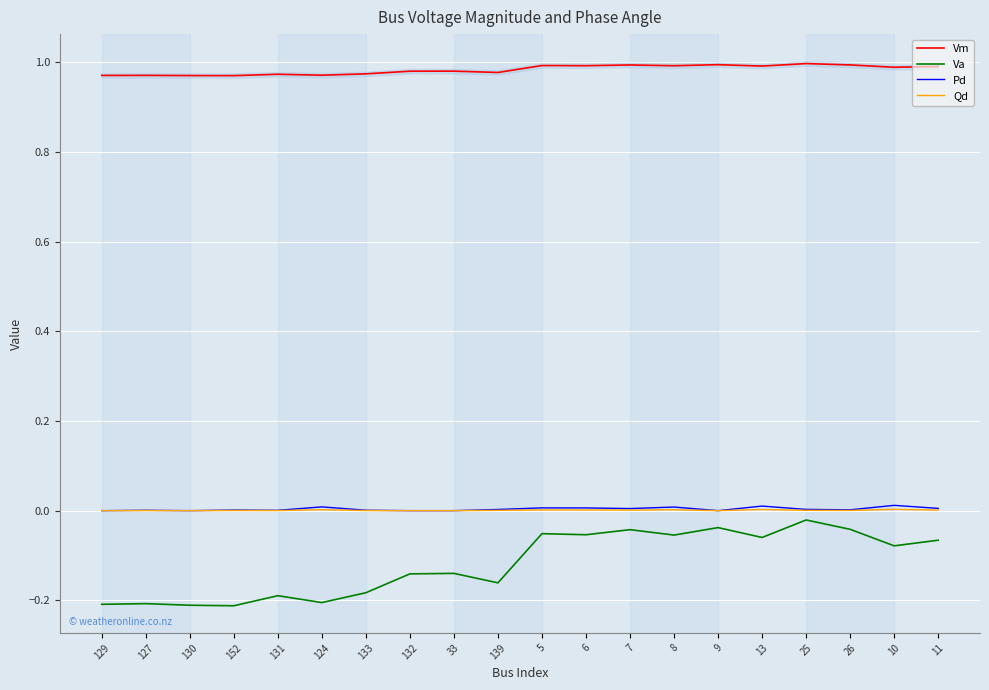

List the series in order of their peak value, highest first.

Vm, Pd, Qd, Va